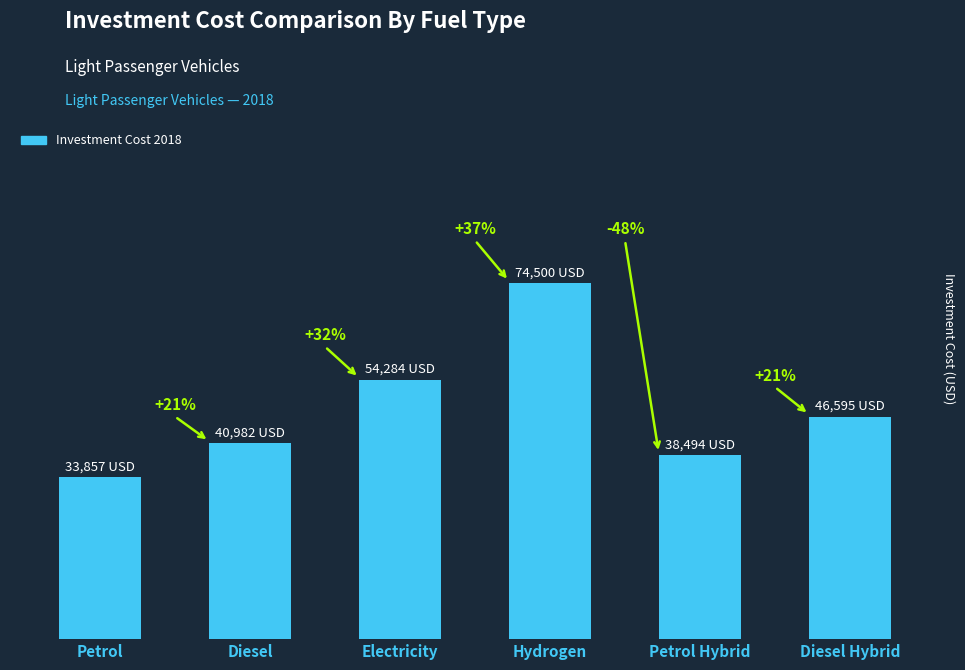

List the labels in order of value, smallest first.

Petrol, Petrol Hybrid, Diesel, Diesel Hybrid, Electricity, Hydrogen